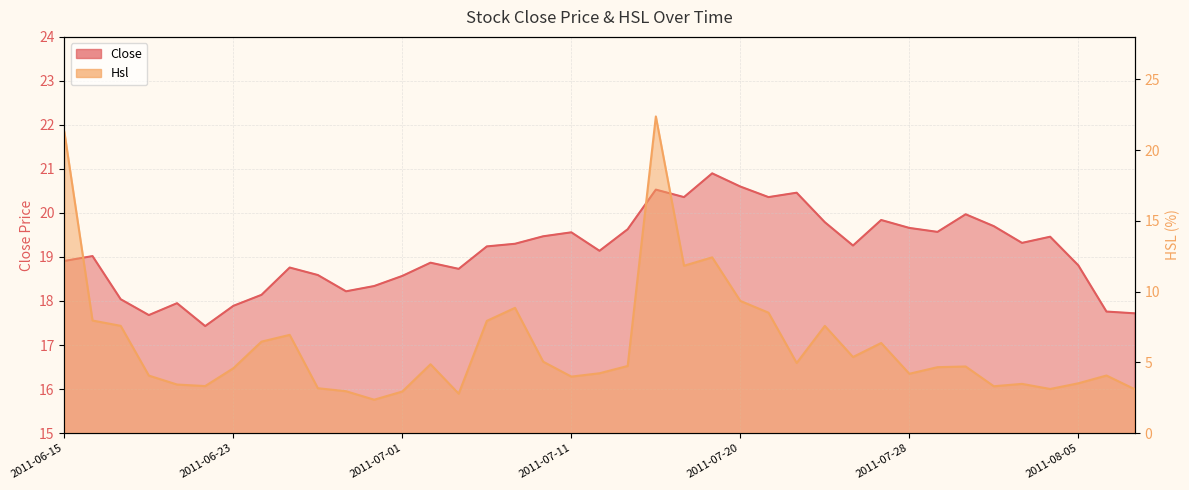

How many interior local valleys does the Hsl series have?

10